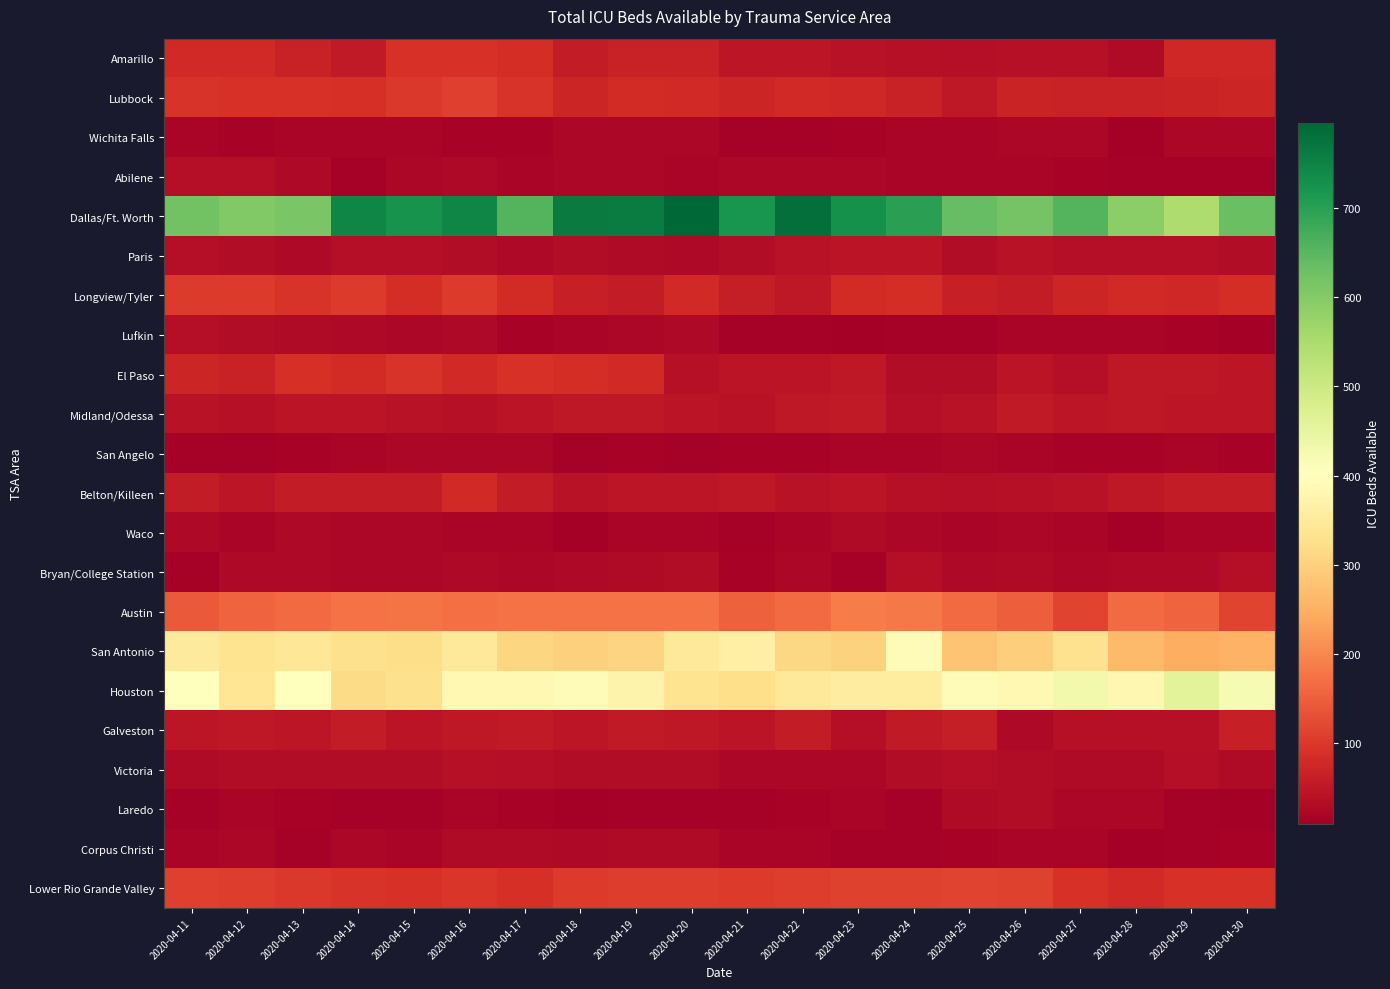

Reading right to left, extract all data points from this chart.

Amarillo: 2020-04-30=74	2020-04-29=76	2020-04-28=28	2020-04-27=39	2020-04-26=39	2020-04-25=34	2020-04-24=37	2020-04-23=41	2020-04-22=46	2020-04-21=48	2020-04-20=67	2020-04-19=67	2020-04-18=57	2020-04-17=83	2020-04-16=89	2020-04-15=92	2020-04-14=54	2020-04-13=67	2020-04-12=78	2020-04-11=77
Lubbock: 2020-04-30=72	2020-04-29=70	2020-04-28=65	2020-04-27=65	2020-04-26=68	2020-04-25=52	2020-04-24=66	2020-04-23=76	2020-04-22=77	2020-04-21=73	2020-04-20=79	2020-04-19=81	2020-04-18=73	2020-04-17=95	2020-04-16=109	2020-04-15=99	2020-04-14=86	2020-04-13=91	2020-04-12=89	2020-04-11=93
Wichita Falls: 2020-04-30=24	2020-04-29=22	2020-04-28=11	2020-04-27=23	2020-04-26=23	2020-04-25=21	2020-04-24=20	2020-04-23=17	2020-04-22=14	2020-04-21=14	2020-04-20=22	2020-04-19=23	2020-04-18=23	2020-04-17=18	2020-04-16=18	2020-04-15=21	2020-04-14=19	2020-04-13=19	2020-04-12=18	2020-04-11=20
Abilene: 2020-04-30=14	2020-04-29=14	2020-04-28=13	2020-04-27=18	2020-04-26=19	2020-04-25=19	2020-04-24=21	2020-04-23=22	2020-04-22=23	2020-04-21=23	2020-04-20=21	2020-04-19=22	2020-04-18=23	2020-04-17=20	2020-04-16=26	2020-04-15=23	2020-04-14=13	2020-04-13=27	2020-04-12=36	2020-04-11=36
Dallas/Ft. Worth: 2020-04-30=632	2020-04-29=546	2020-04-28=591	2020-04-27=655	2020-04-26=620	2020-04-25=639	2020-04-24=700	2020-04-23=727	2020-04-22=783	2020-04-21=721	2020-04-20=796	2020-04-19=761	2020-04-18=765	2020-04-17=655	2020-04-16=745	2020-04-15=723	2020-04-14=745	2020-04-13=612	2020-04-12=603	2020-04-11=623
Paris: 2020-04-30=33	2020-04-29=36	2020-04-28=36	2020-04-27=36	2020-04-26=40	2020-04-25=32	2020-04-24=45	2020-04-23=44	2020-04-22=42	2020-04-21=33	2020-04-20=27	2020-04-19=29	2020-04-18=33	2020-04-17=25	2020-04-16=31	2020-04-15=36	2020-04-14=36	2020-04-13=27	2020-04-12=32	2020-04-11=36
Longview/Tyler: 2020-04-30=83	2020-04-29=76	2020-04-28=77	2020-04-27=71	2020-04-26=56	2020-04-25=64	2020-04-24=83	2020-04-23=80	2020-04-22=52	2020-04-21=61	2020-04-20=77	2020-04-19=57	2020-04-18=64	2020-04-17=80	2020-04-16=103	2020-04-15=84	2020-04-14=103	2020-04-13=95	2020-04-12=103	2020-04-11=103
Lufkin: 2020-04-30=10	2020-04-29=18	2020-04-28=19	2020-04-27=19	2020-04-26=19	2020-04-25=14	2020-04-24=13	2020-04-23=10	2020-04-22=13	2020-04-21=15	2020-04-20=26	2020-04-19=23	2020-04-18=21	2020-04-17=18	2020-04-16=26	2020-04-15=22	2020-04-14=26	2020-04-13=28	2020-04-12=33	2020-04-11=35
El Paso: 2020-04-30=46	2020-04-29=50	2020-04-28=50	2020-04-27=35	2020-04-26=44	2020-04-25=33	2020-04-24=32	2020-04-23=51	2020-04-22=43	2020-04-21=45	2020-04-20=37	2020-04-19=79	2020-04-18=85	2020-04-17=89	2020-04-16=79	2020-04-15=93	2020-04-14=82	2020-04-13=86	2020-04-12=67	2020-04-11=73
Midland/Odessa: 2020-04-30=46	2020-04-29=48	2020-04-28=49	2020-04-27=48	2020-04-26=54	2020-04-25=42	2020-04-24=35	2020-04-23=53	2020-04-22=50	2020-04-21=40	2020-04-20=44	2020-04-19=49	2020-04-18=51	2020-04-17=43	2020-04-16=38	2020-04-15=41	2020-04-14=45	2020-04-13=45	2020-04-12=37	2020-04-11=42
San Angelo: 2020-04-30=18	2020-04-29=19	2020-04-28=17	2020-04-27=18	2020-04-26=21	2020-04-25=22	2020-04-24=20	2020-04-23=20	2020-04-22=18	2020-04-21=16	2020-04-20=15	2020-04-19=16	2020-04-18=15	2020-04-17=22	2020-04-16=22	2020-04-15=22	2020-04-14=20	2020-04-13=18	2020-04-12=15	2020-04-11=13
Belton/Killeen: 2020-04-30=58	2020-04-29=57	2020-04-28=49	2020-04-27=41	2020-04-26=38	2020-04-25=36	2020-04-24=38	2020-04-23=43	2020-04-22=40	2020-04-21=51	2020-04-20=48	2020-04-19=46	2020-04-18=42	2020-04-17=56	2020-04-16=77	2020-04-15=57	2020-04-14=56	2020-04-13=57	2020-04-12=46	2020-04-11=56
Waco: 2020-04-30=21	2020-04-29=19	2020-04-28=12	2020-04-27=21	2020-04-26=24	2020-04-25=19	2020-04-24=24	2020-04-23=29	2020-04-22=21	2020-04-21=15	2020-04-20=20	2020-04-19=21	2020-04-18=12	2020-04-17=21	2020-04-16=21	2020-04-15=23	2020-04-14=23	2020-04-13=26	2020-04-12=21	2020-04-11=26
Bryan/College Station: 2020-04-30=35	2020-04-29=26	2020-04-28=26	2020-04-27=22	2020-04-26=30	2020-04-25=27	2020-04-24=36	2020-04-23=13	2020-04-22=23	2020-04-21=18	2020-04-20=31	2020-04-19=29	2020-04-18=27	2020-04-17=22	2020-04-16=25	2020-04-15=22	2020-04-14=22	2020-04-13=27	2020-04-12=26	2020-04-11=15
Austin: 2020-04-30=116	2020-04-29=156	2020-04-28=163	2020-04-27=116	2020-04-26=148	2020-04-25=164	2020-04-24=184	2020-04-23=187	2020-04-22=165	2020-04-21=152	2020-04-20=172	2020-04-19=172	2020-04-18=172	2020-04-17=173	2020-04-16=169	2020-04-15=178	2020-04-14=174	2020-04-13=164	2020-04-12=156	2020-04-11=144
San Antonio: 2020-04-30=253	2020-04-29=248	2020-04-28=265	2020-04-27=329	2020-04-26=295	2020-04-25=280	2020-04-24=393	2020-04-23=303	2020-04-22=313	2020-04-21=365	2020-04-20=350	2020-04-19=306	2020-04-18=299	2020-04-17=310	2020-04-16=345	2020-04-15=320	2020-04-14=326	2020-04-13=342	2020-04-12=333	2020-04-11=351
Houston: 2020-04-30=420	2020-04-29=458	2020-04-28=384	2020-04-27=429	2020-04-26=386	2020-04-25=396	2020-04-24=354	2020-04-23=358	2020-04-22=349	2020-04-21=323	2020-04-20=334	2020-04-19=373	2020-04-18=394	2020-04-17=385	2020-04-16=387	2020-04-15=328	2020-04-14=318	2020-04-13=401	2020-04-12=341	2020-04-11=403
Galveston: 2020-04-30=62	2020-04-29=37	2020-04-28=37	2020-04-27=37	2020-04-26=27	2020-04-25=59	2020-04-24=54	2020-04-23=35	2020-04-22=57	2020-04-21=45	2020-04-20=51	2020-04-19=53	2020-04-18=47	2020-04-17=55	2020-04-16=52	2020-04-15=45	2020-04-14=56	2020-04-13=47	2020-04-12=49	2020-04-11=48
Victoria: 2020-04-30=30	2020-04-29=35	2020-04-28=29	2020-04-27=30	2020-04-26=33	2020-04-25=35	2020-04-24=33	2020-04-23=24	2020-04-22=24	2020-04-21=22	2020-04-20=33	2020-04-19=32	2020-04-18=33	2020-04-17=36	2020-04-16=37	2020-04-15=32	2020-04-14=32	2020-04-13=31	2020-04-12=33	2020-04-11=30
Laredo: 2020-04-30=9	2020-04-29=13	2020-04-28=24	2020-04-27=22	2020-04-26=31	2020-04-25=30	2020-04-24=15	2020-04-23=19	2020-04-22=18	2020-04-21=15	2020-04-20=13	2020-04-19=13	2020-04-18=12	2020-04-17=17	2020-04-16=19	2020-04-15=13	2020-04-14=14	2020-04-13=16	2020-04-12=21	2020-04-11=15
Corpus Christi: 2020-04-30=18	2020-04-29=13	2020-04-28=10	2020-04-27=21	2020-04-26=20	2020-04-25=17	2020-04-24=15	2020-04-23=14	2020-04-22=20	2020-04-21=21	2020-04-20=30	2020-04-19=29	2020-04-18=25	2020-04-17=28	2020-04-16=28	2020-04-15=21	2020-04-14=22	2020-04-13=15	2020-04-12=23	2020-04-11=21
Lower Rio Grande Valley: 2020-04-30=92	2020-04-29=89	2020-04-28=77	2020-04-27=92	2020-04-26=112	2020-04-25=116	2020-04-24=112	2020-04-23=112	2020-04-22=107	2020-04-21=104	2020-04-20=105	2020-04-19=105	2020-04-18=104	2020-04-17=88	2020-04-16=97	2020-04-15=91	2020-04-14=94	2020-04-13=101	2020-04-12=105	2020-04-11=108